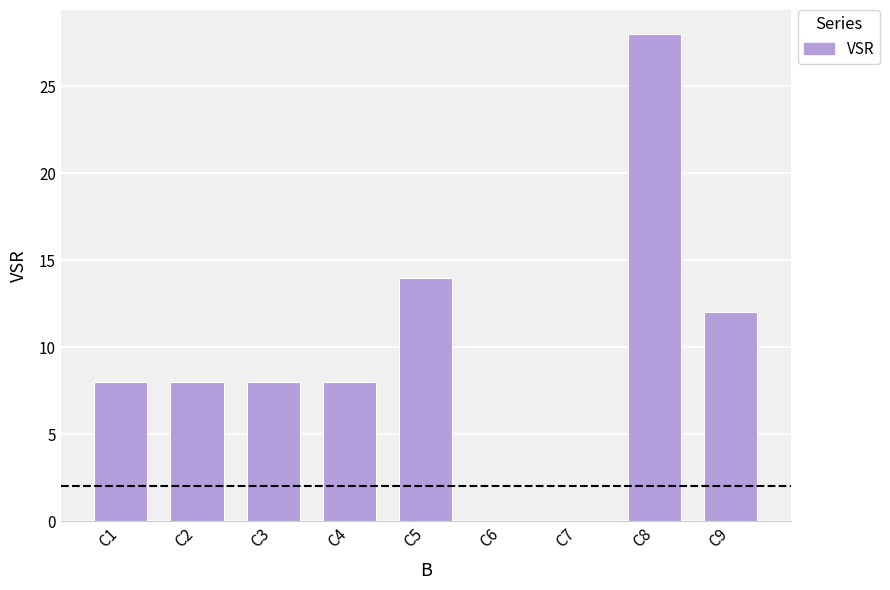

What is the maximum value shown in the chart?

28